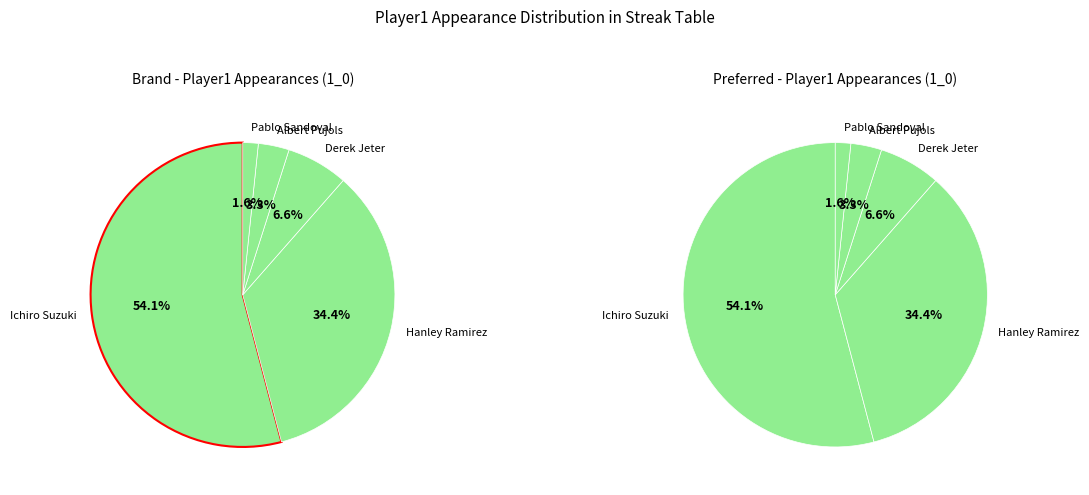

True or false: Albert Pujols accounts for 3% of the total.

True